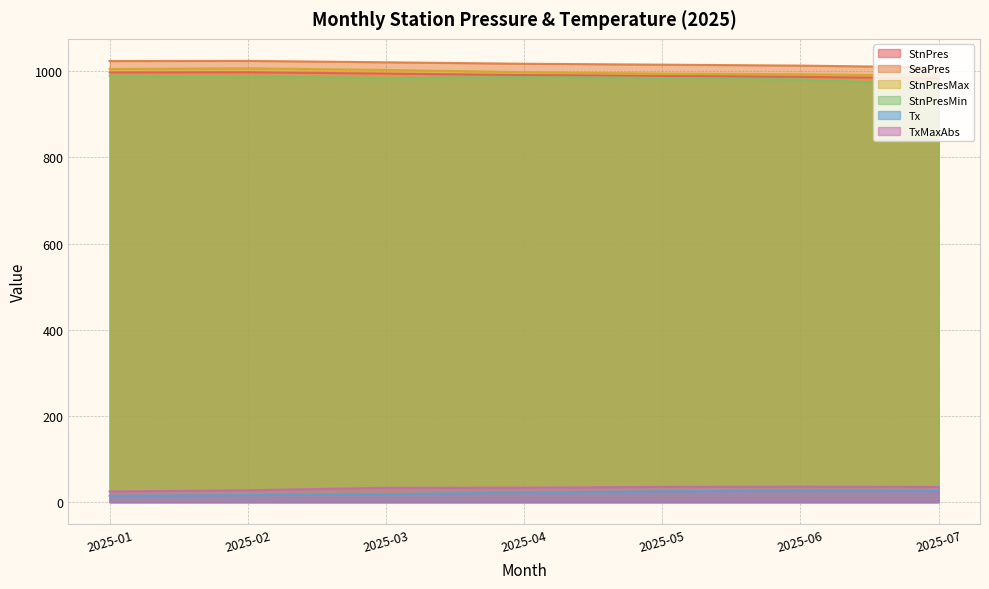

What is the value of the StnPresMin point at the 3rd from the left?

984.5